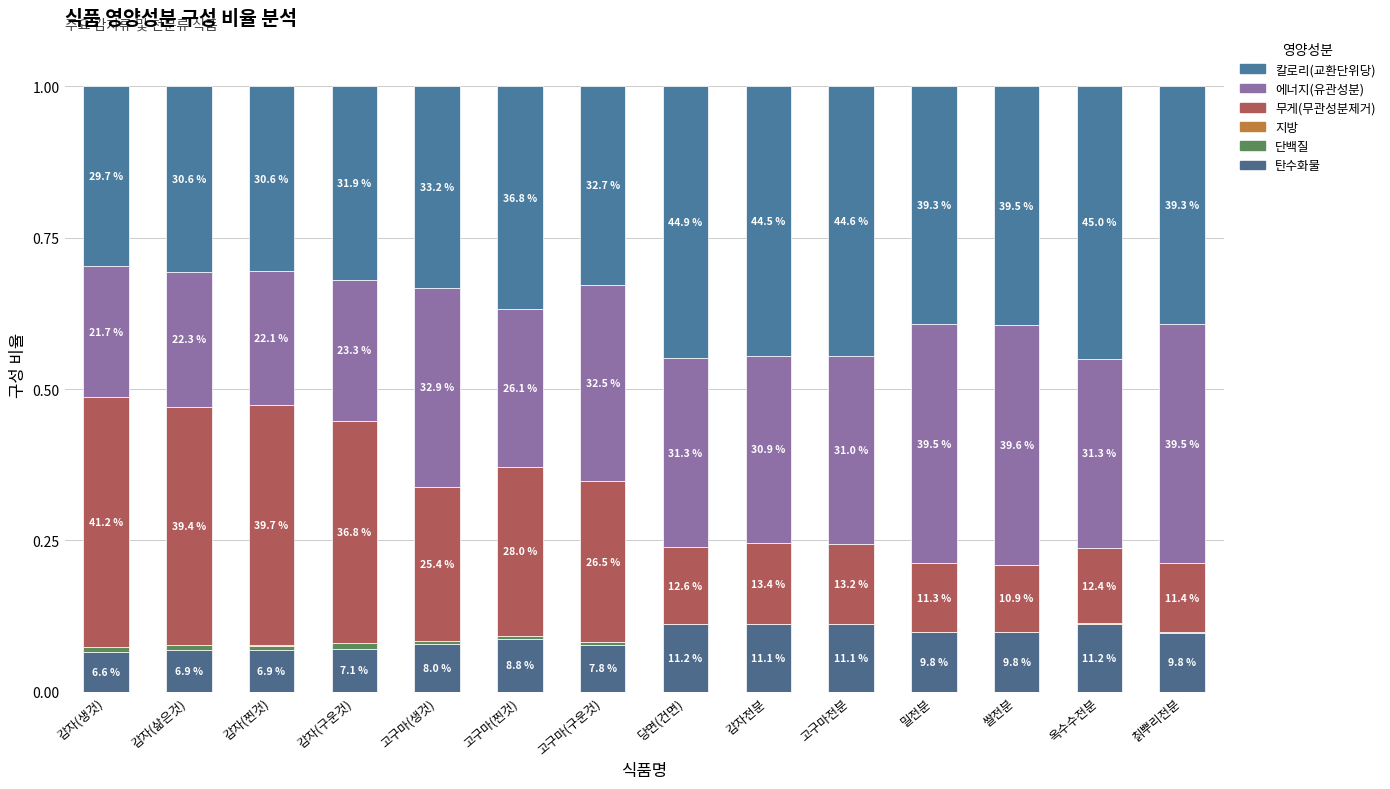

List the labels in order of 무게(무관성분제거) value, smallest first.

쌀전분, 밀전분, 칡뿌리전분, 옥수수전분, 당면(건면), 고구마전분, 감자전분, 고구마(생것), 고구마(구운것), 고구마(찐것), 감자(구운것), 감자(삶은것), 감자(찐것), 감자(생것)